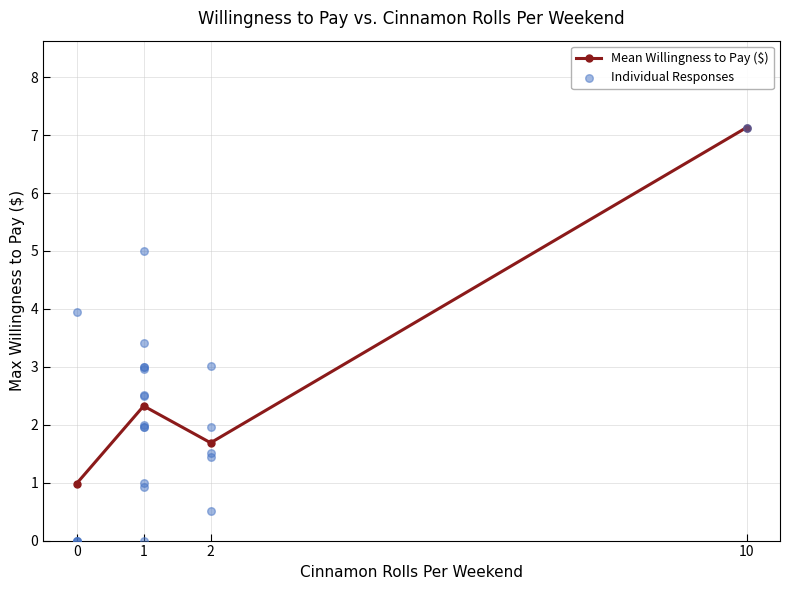

Rank the categories by Mean Willingness to Pay ($) value from lowest to highest.

0, 2, 1, 10